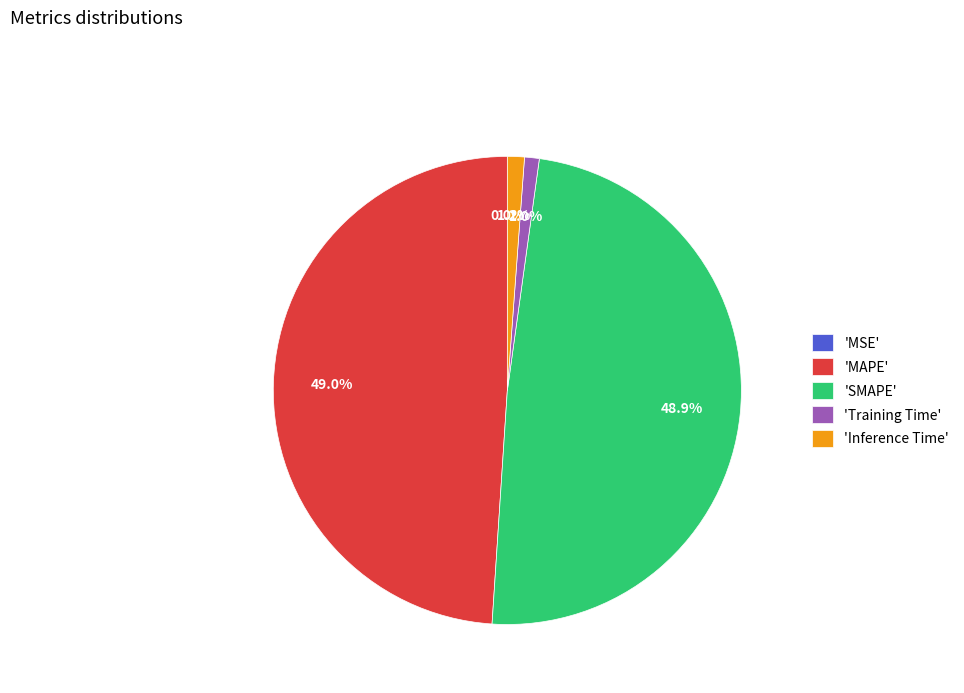

To the nearest percent, what is the average slice percentage?

20%